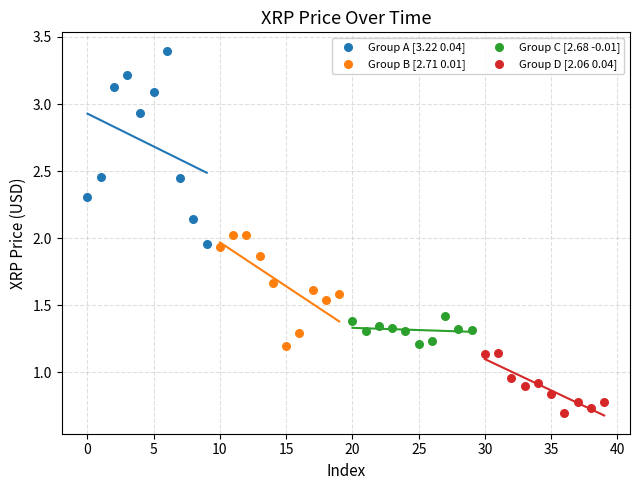

What are all the series names shown in the legend?

Group A [3.22 0.04], Group B [2.71 0.01], Group C [2.68 -0.01], Group D [2.06 0.04]